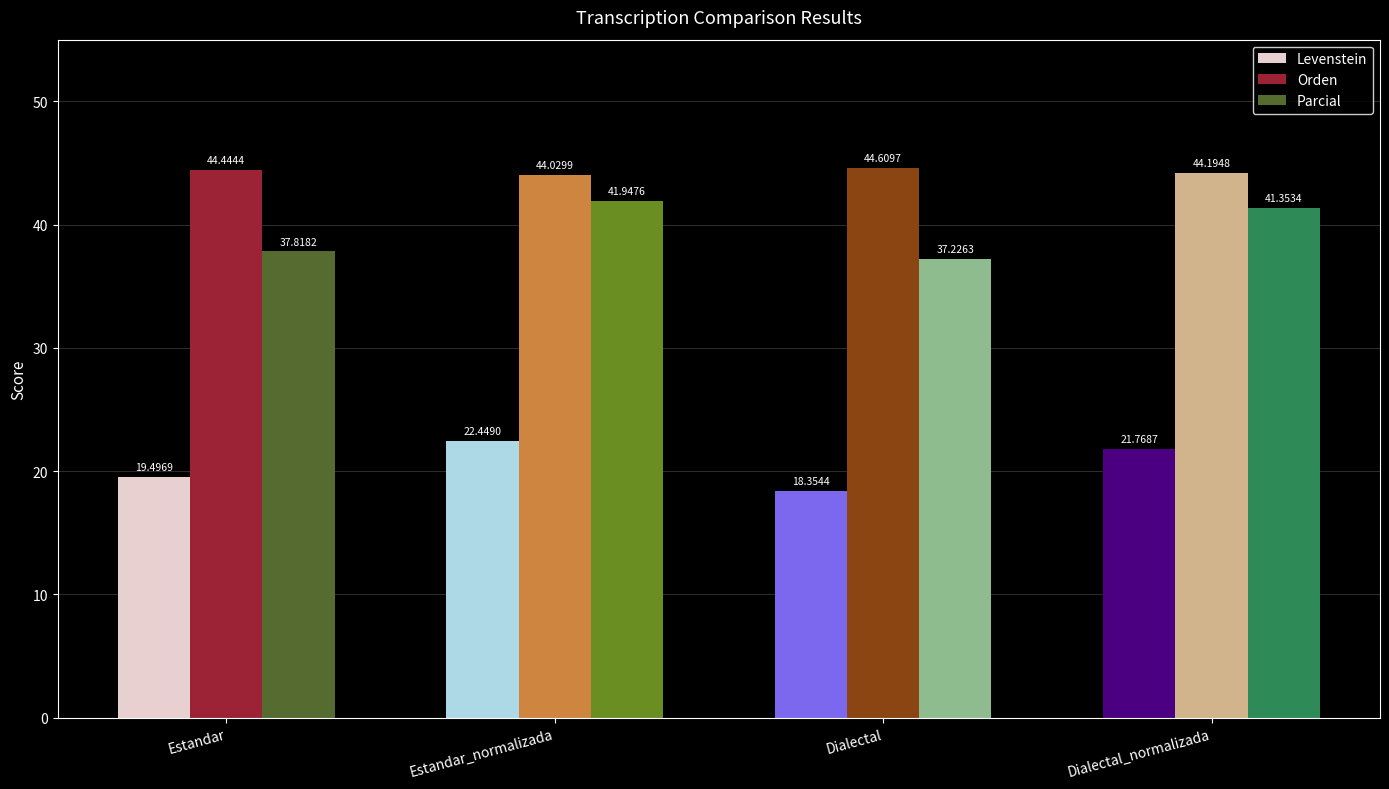

At which category is the sum across all series the highest?

Estandar_normalizada